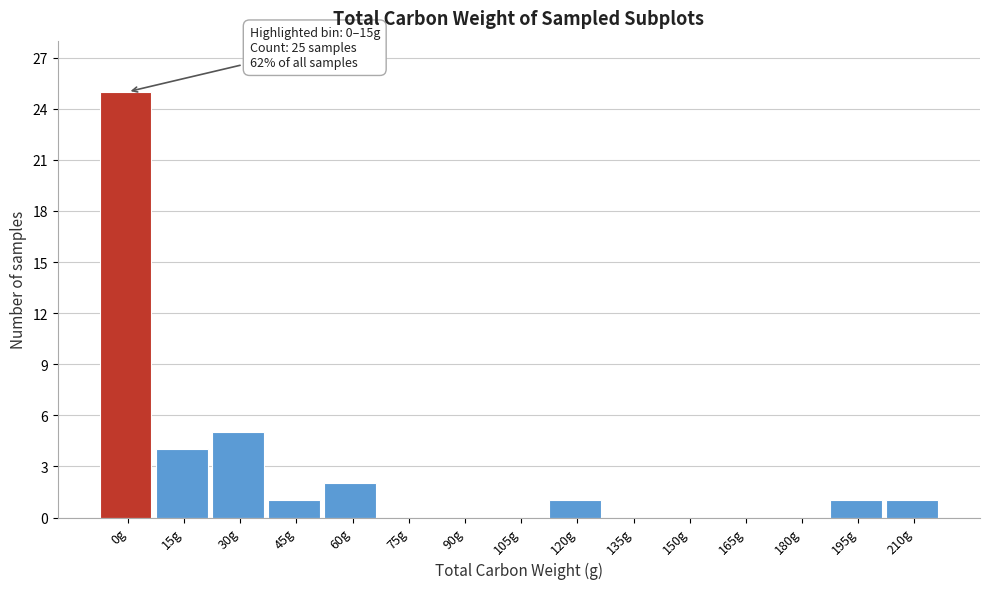

Reading left to right, extract all data points from this chart.

0g=25	15g=4	30g=5	45g=1	60g=2	75g=0	90g=0	105g=0	120g=1	135g=0	150g=0	165g=0	180g=0	195g=1	210g=1